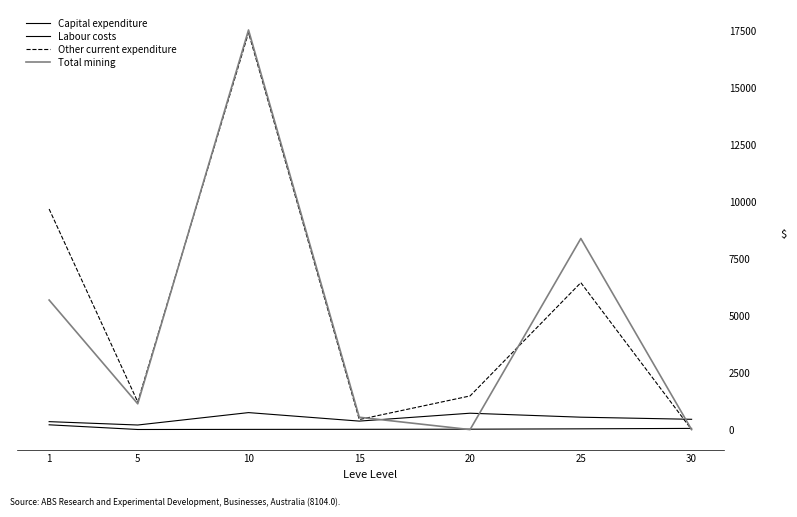

Reading right to left, extract all data points from this chart.

Capital expenditure: 52.8	33.7	18.0	12.7	9.5	4.8	210.7
Labour costs: 452.5	545.0	720.0	373.3	746.7	201.7	349.8
Other current expenditure: 0.0	6453.5	1478.7	442.0	17435.3	1215.7	9687.8
Total mining: 0.0	8394.0	0.0	542.5	17552.3	1133.3	5691.0